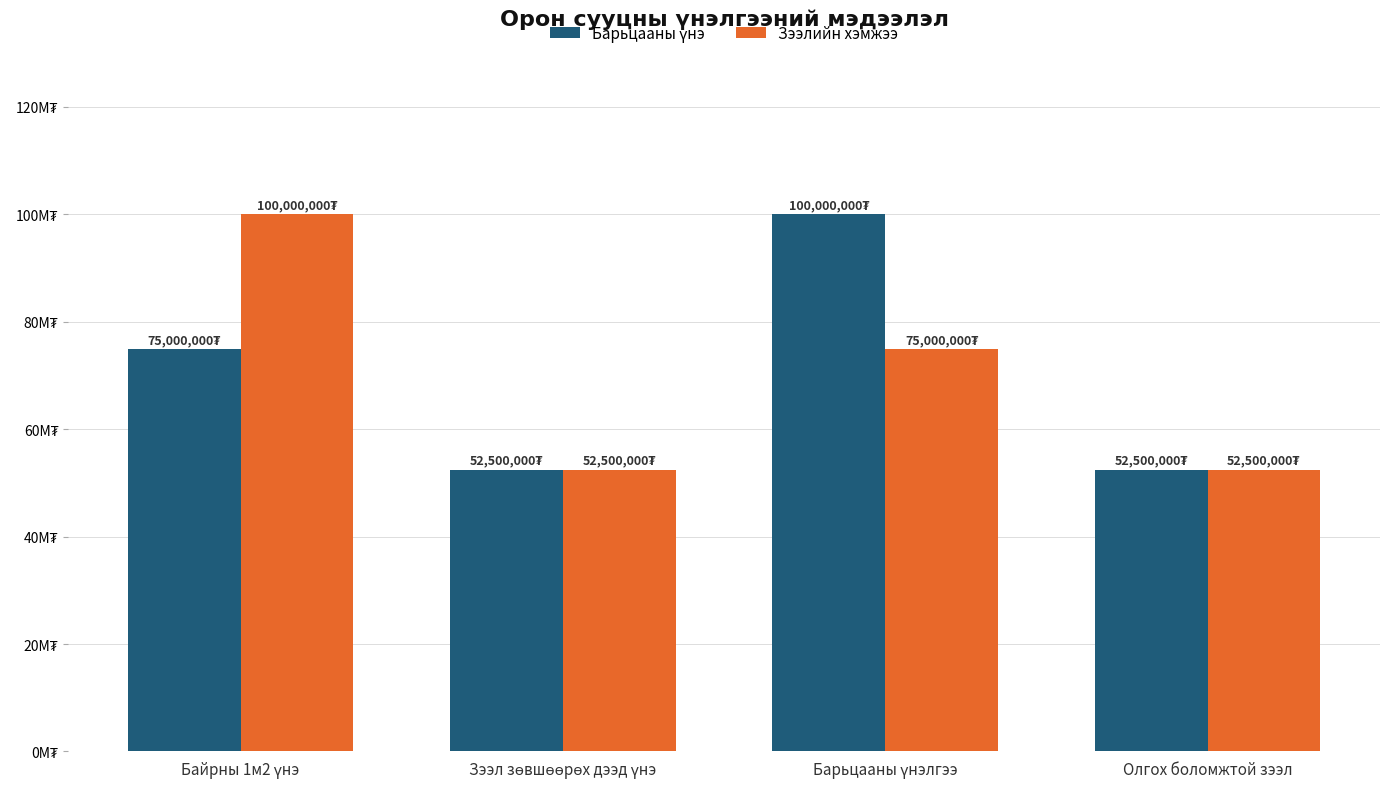

What is the sum of the Барьцааны үнэ values at Олгох боломжтой зээл and Байрны 1м2 үнэ?

127500000